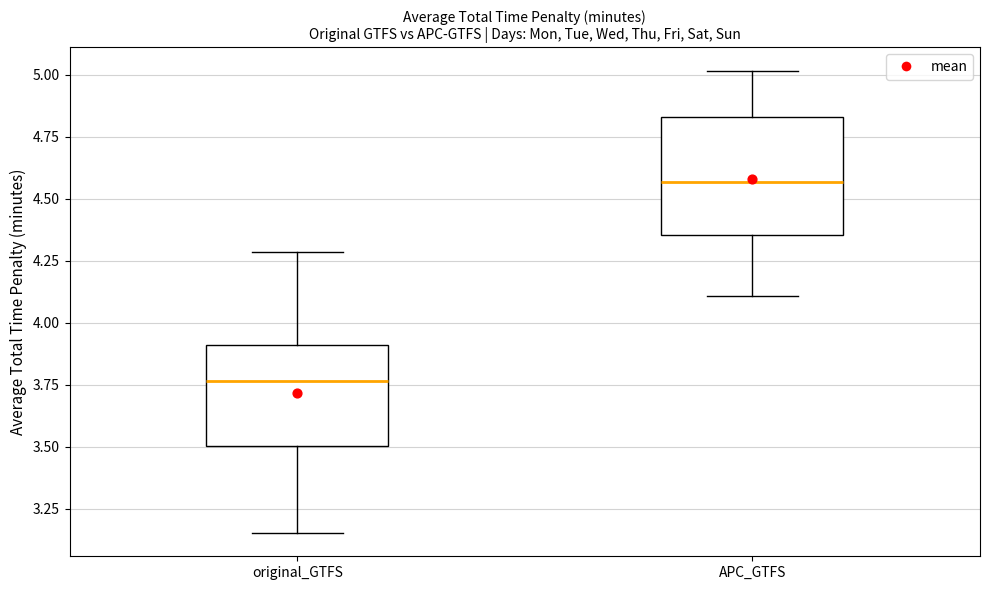

Which box has the highest median line?

APC_GTFS